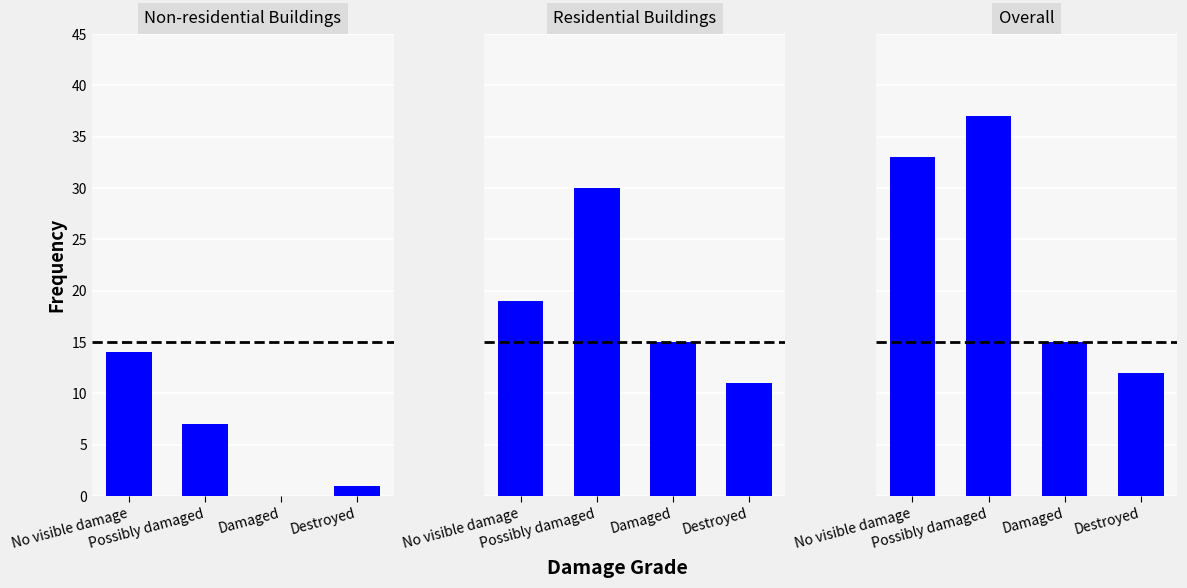

What is the maximum value shown in the chart?

37